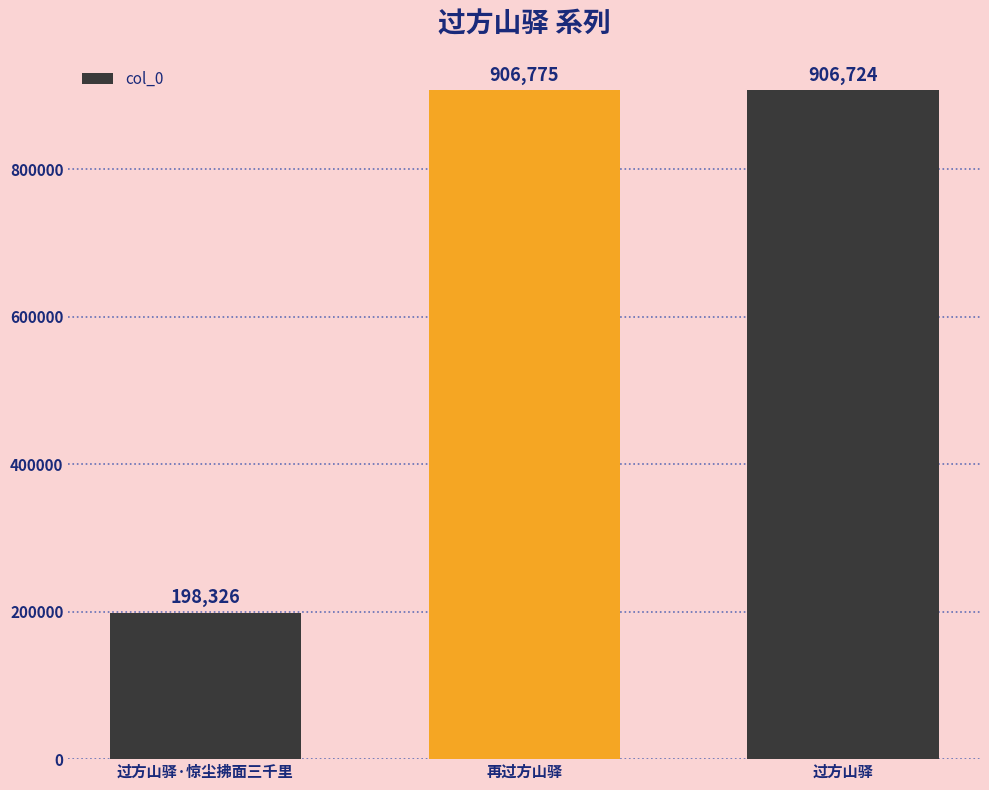

Reading left to right, extract all data points from this chart.

过方山驿·惊尘拂面三千里=198326	再过方山驿=906775	过方山驿=906724